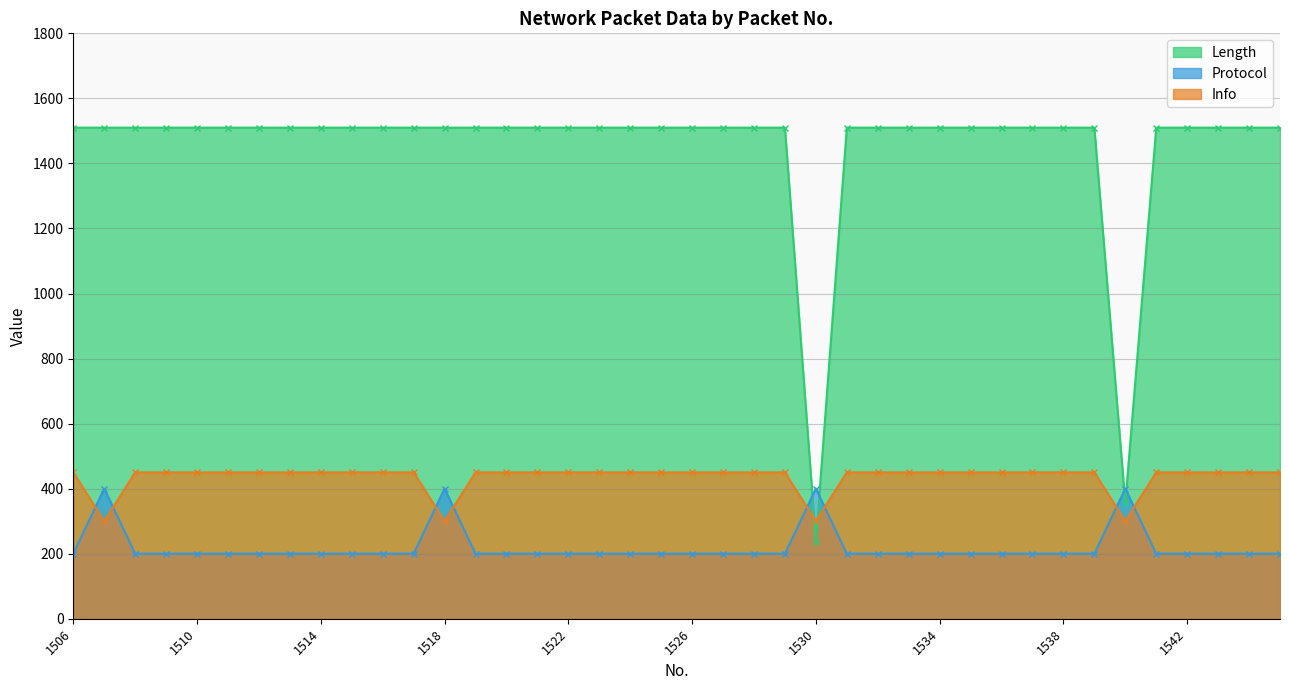

List the series in order of their overall mean, highest first.

Length, Info, Protocol